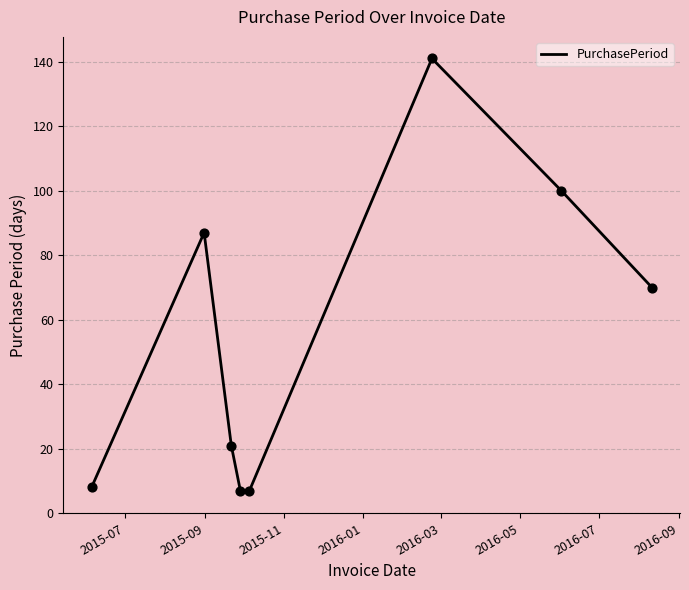

What is the sum of all values?

441